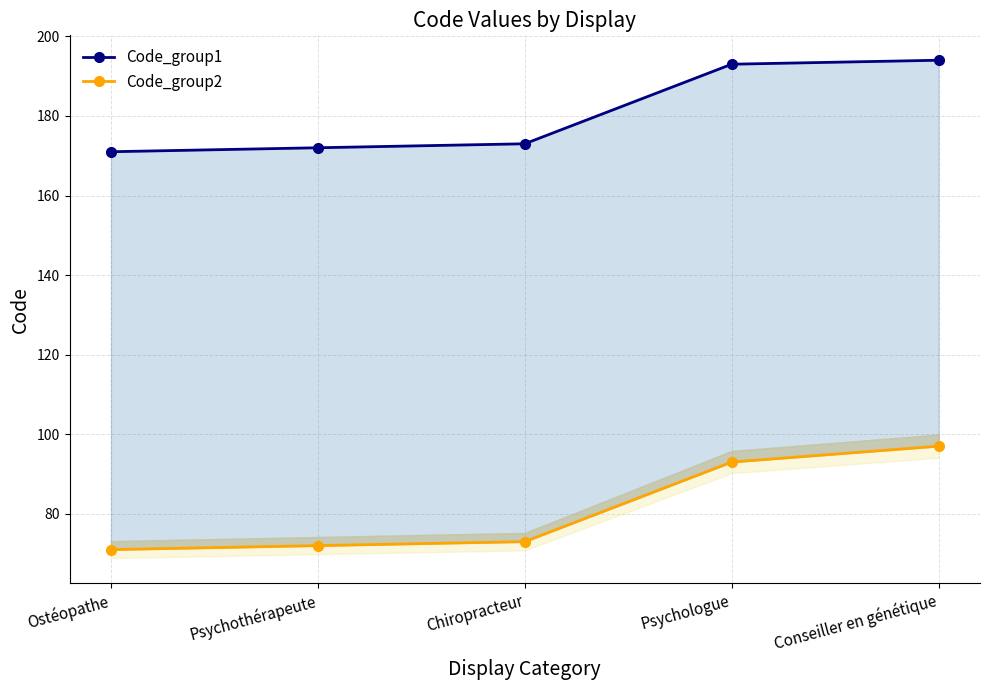

Where is Code_group2 nearest to the value 84?

Psychologue